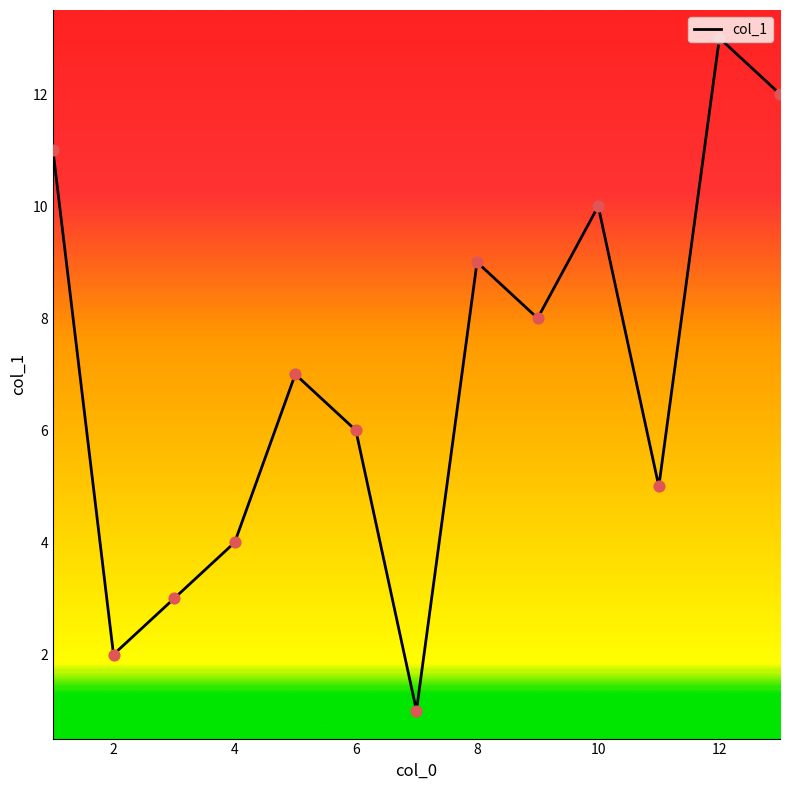

What is the difference between the maximum and minimum values?

12